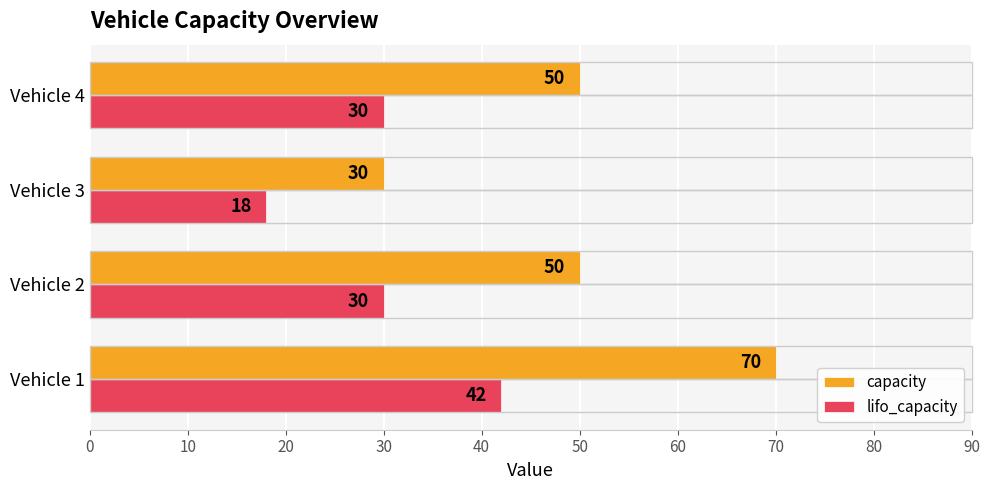

What is the minimum value shown in the chart?

18